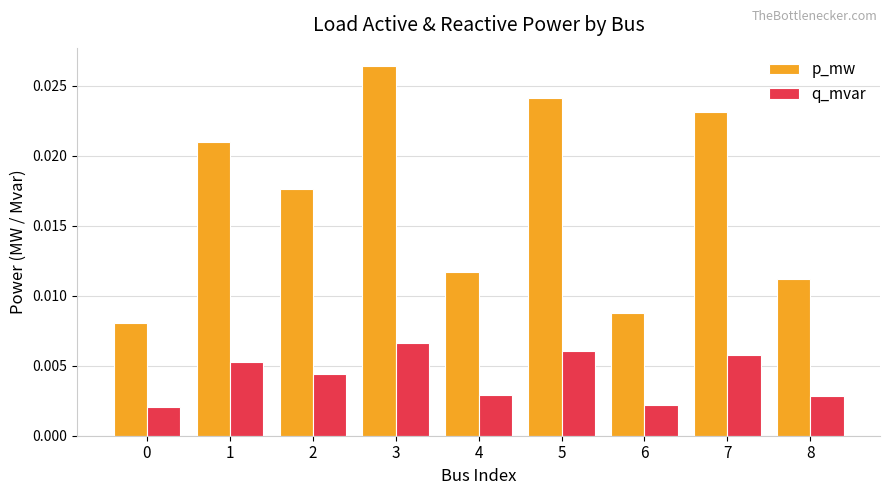

Which series has the largest total across all categories?

p_mw